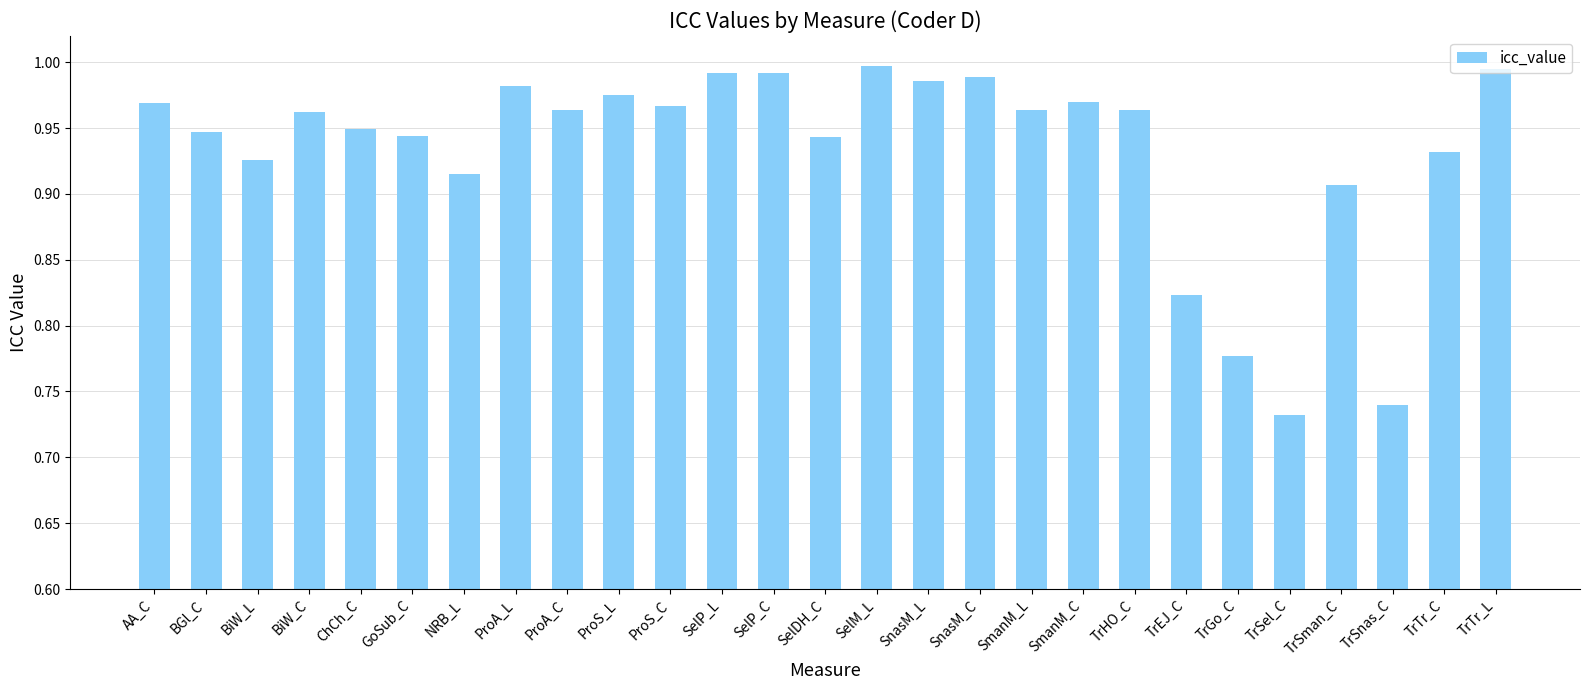

Count the number of categories in the chart.

27